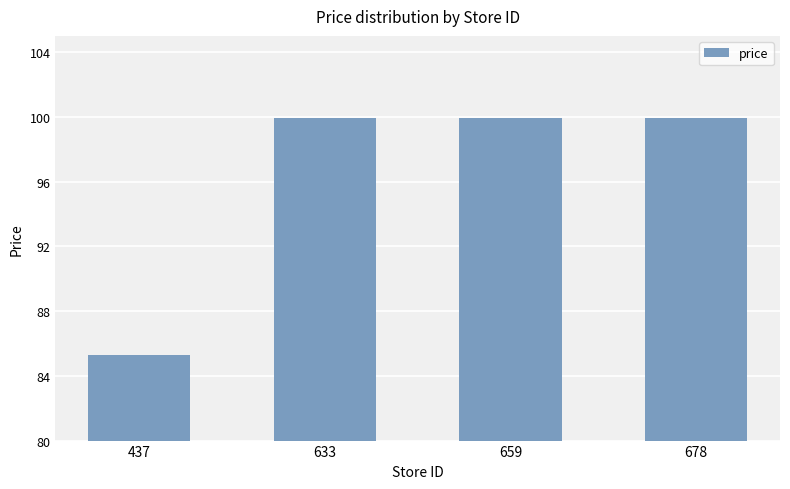

Reading left to right, list all the values displayed in this chart.

85.3	99.9	99.9	99.9